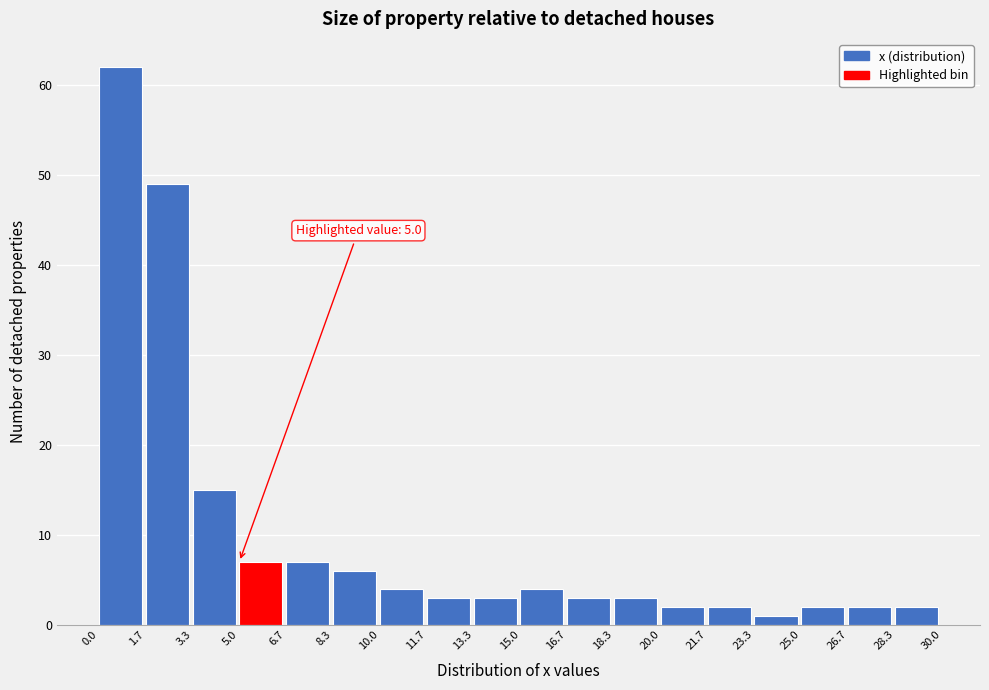

Over which range of the x-axis is the bar tallest?

0.0 to 1.7